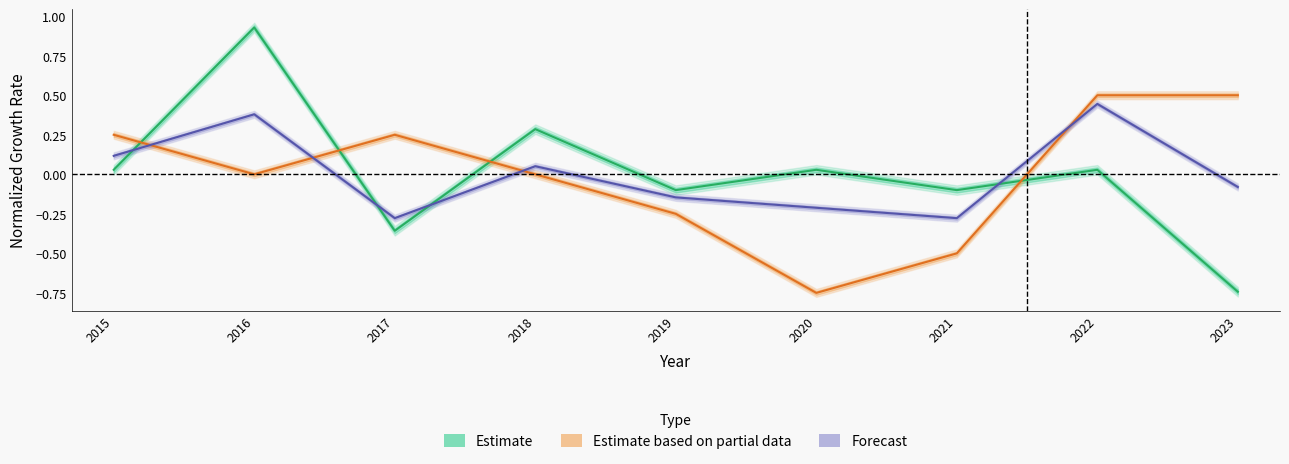

What is the greatest value displayed?

0.9